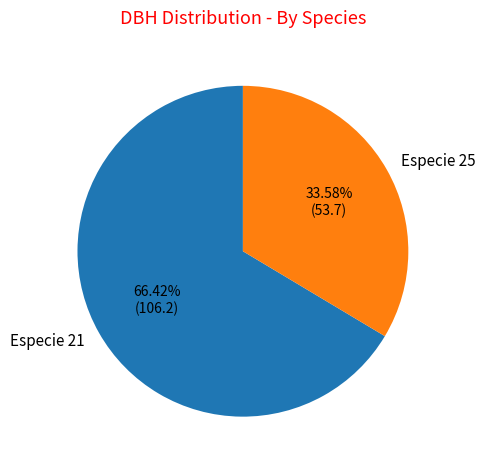

Does any single category account for the majority?

Yes